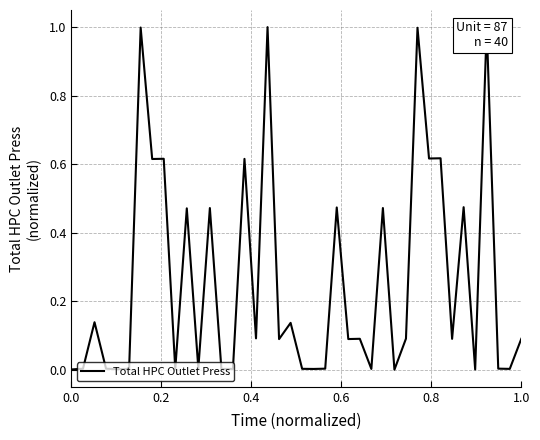

Count the number of values greater than 0.

39